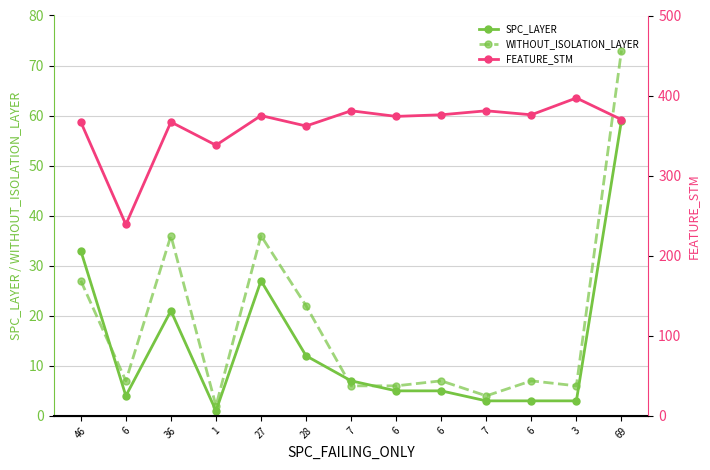

True or false: WITHOUT_ISOLATION_LAYER and FEATURE_STM cross at least once.

False